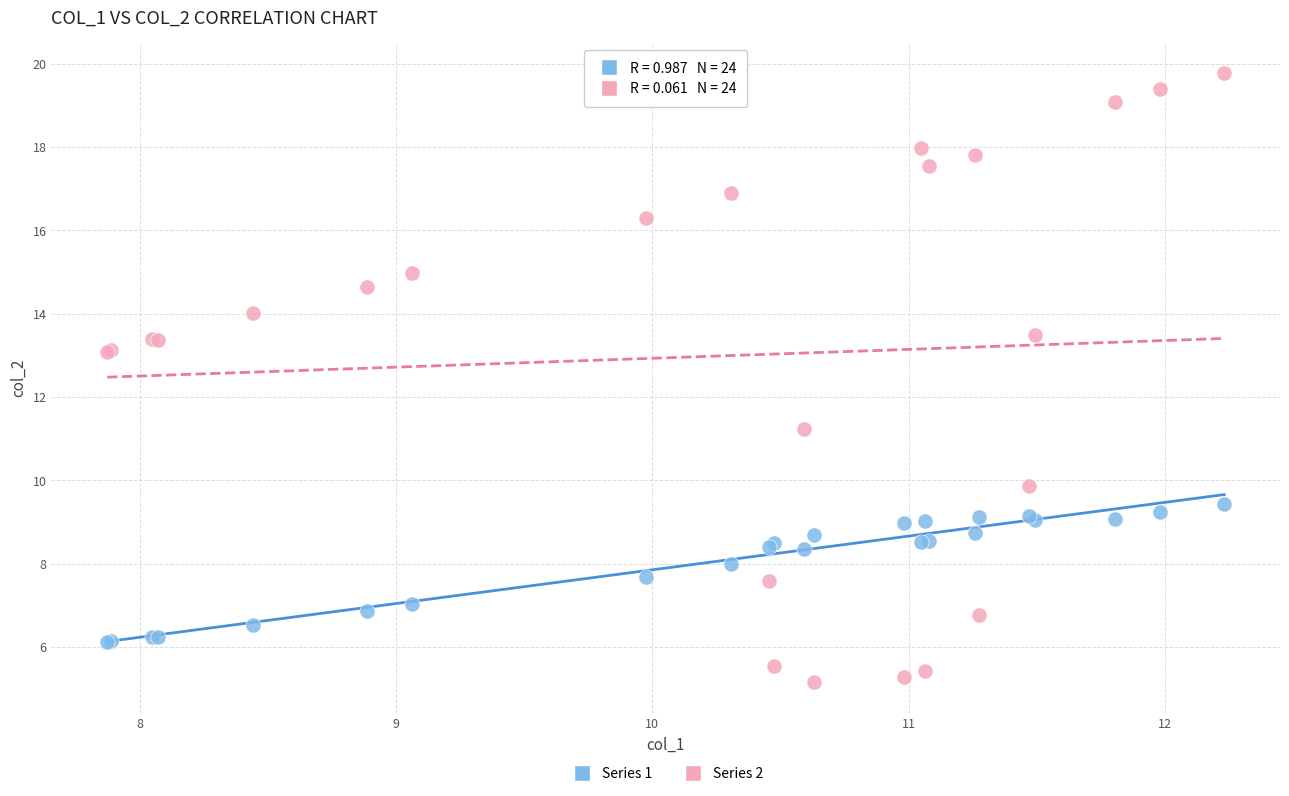

Which series reaches the maximum Y coordinate?

Series 2